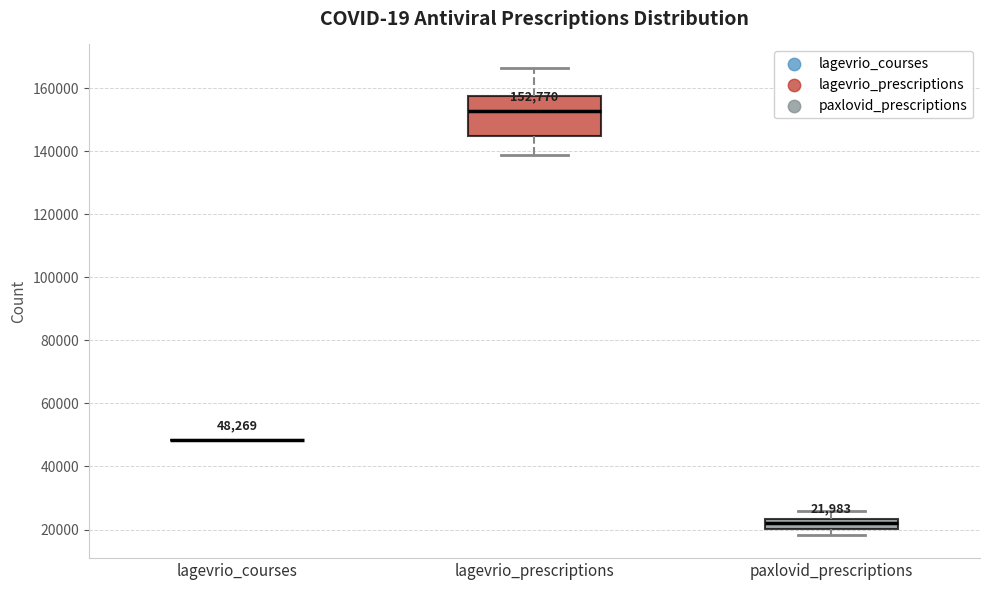

Which box is the tallest, from its lower edge to its upper edge?

lagevrio_prescriptions